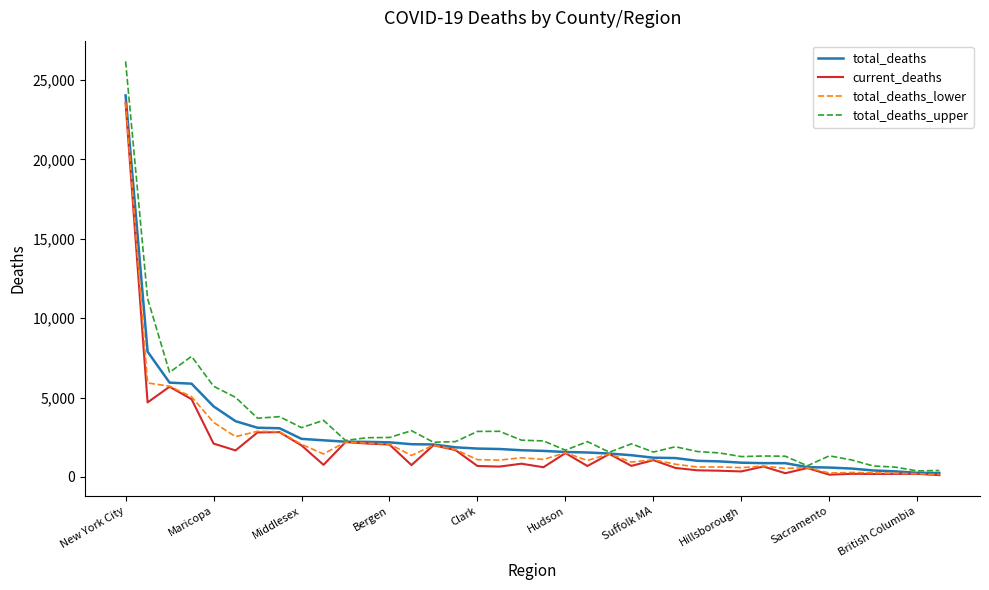

How many distinct data groups are displayed?

4